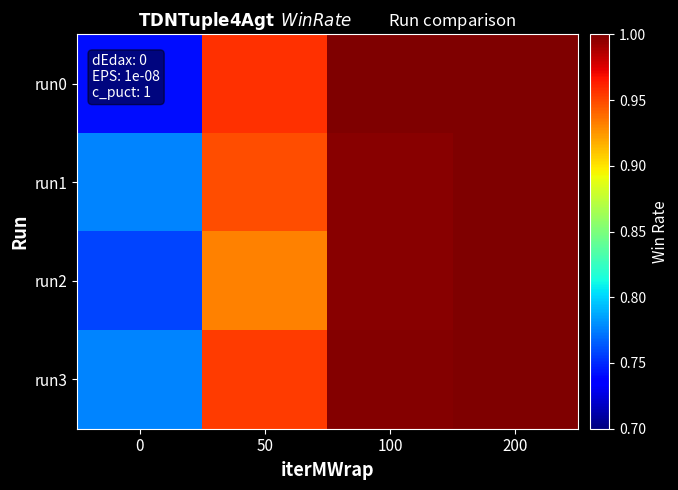

How many data points does each series have?

4